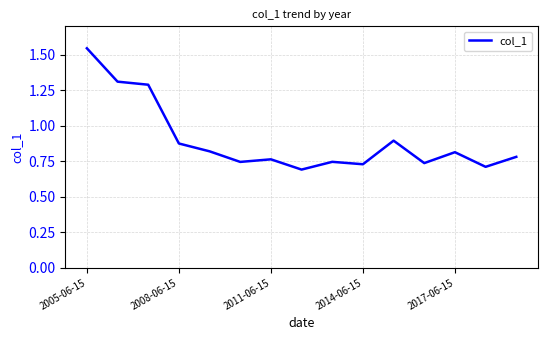

Which category has the highest value across all series?

2005-06-15